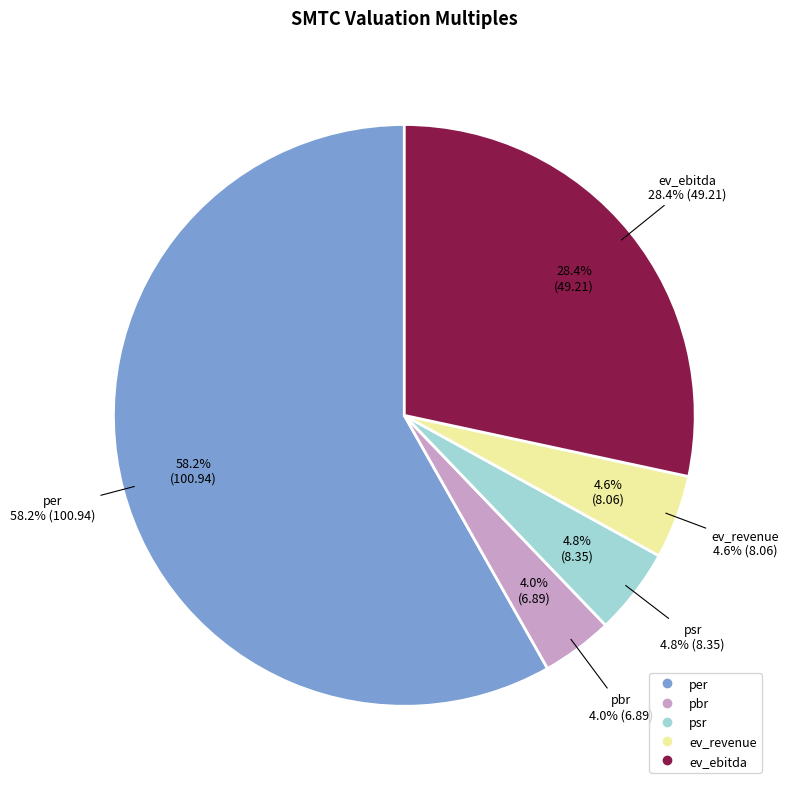

Which slice is the largest?

per